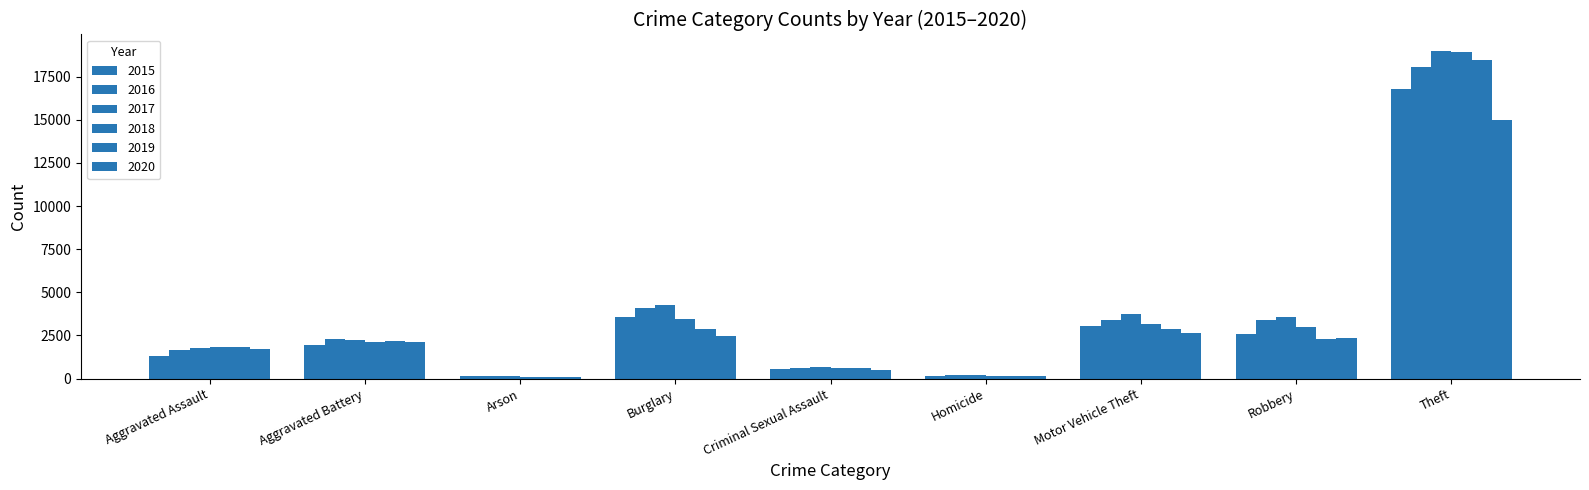

How many groups of bars are there?

9